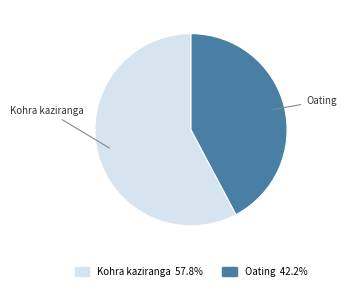

What is the ratio of the value at Kohra kaziranga to the value at Oating?

1.4